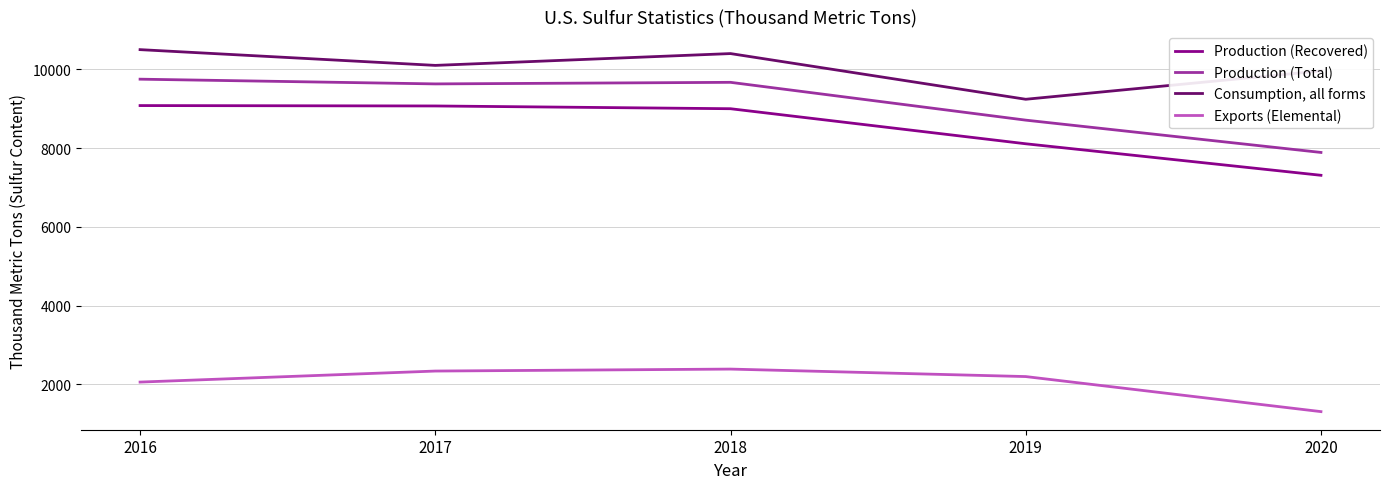

What is the difference between the Production (Total) values at 2020 and 2016?

1860